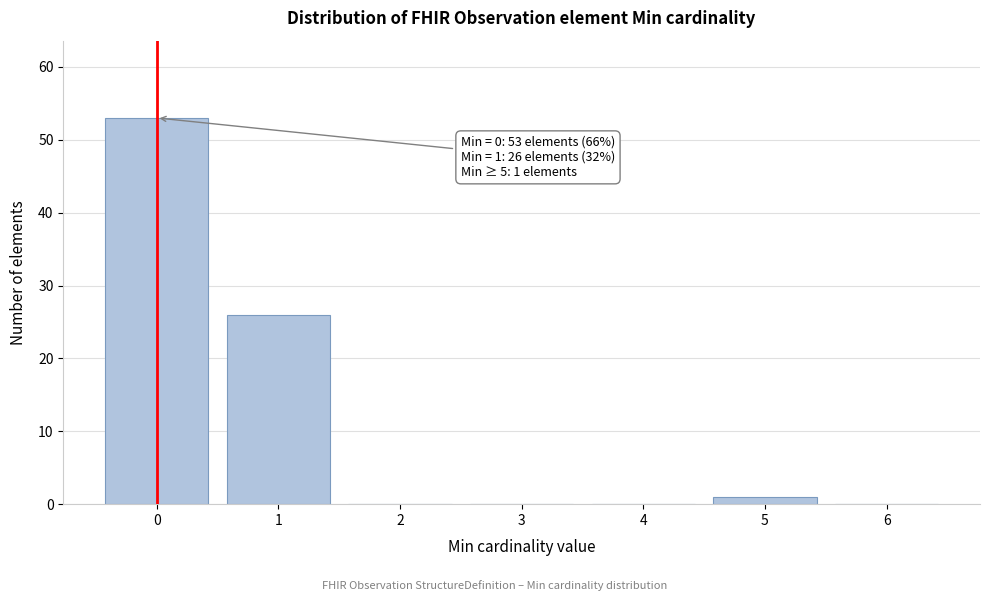

Which range on the x-axis has the tallest bar?

-0.5 to 0.5